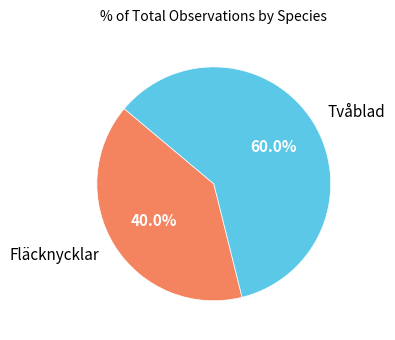

Which has a higher value, Fläcknycklar or Tvåblad?

Tvåblad